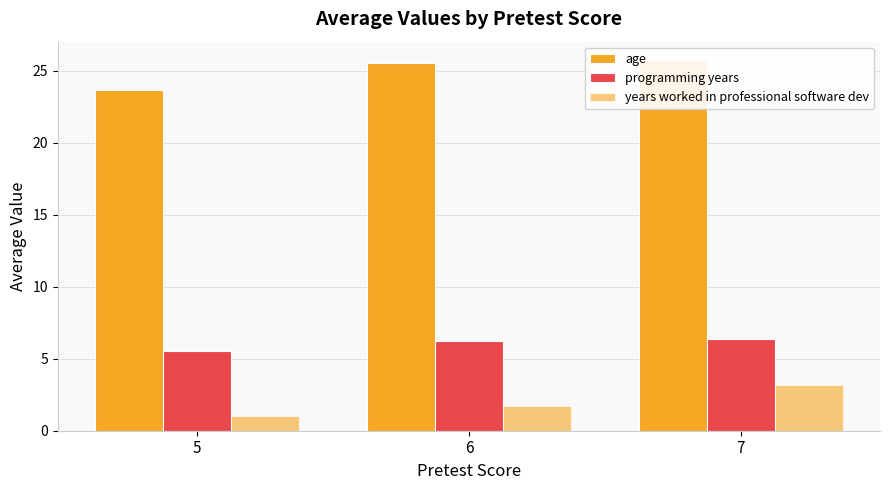

What is the minimum value for programming years?

5.5